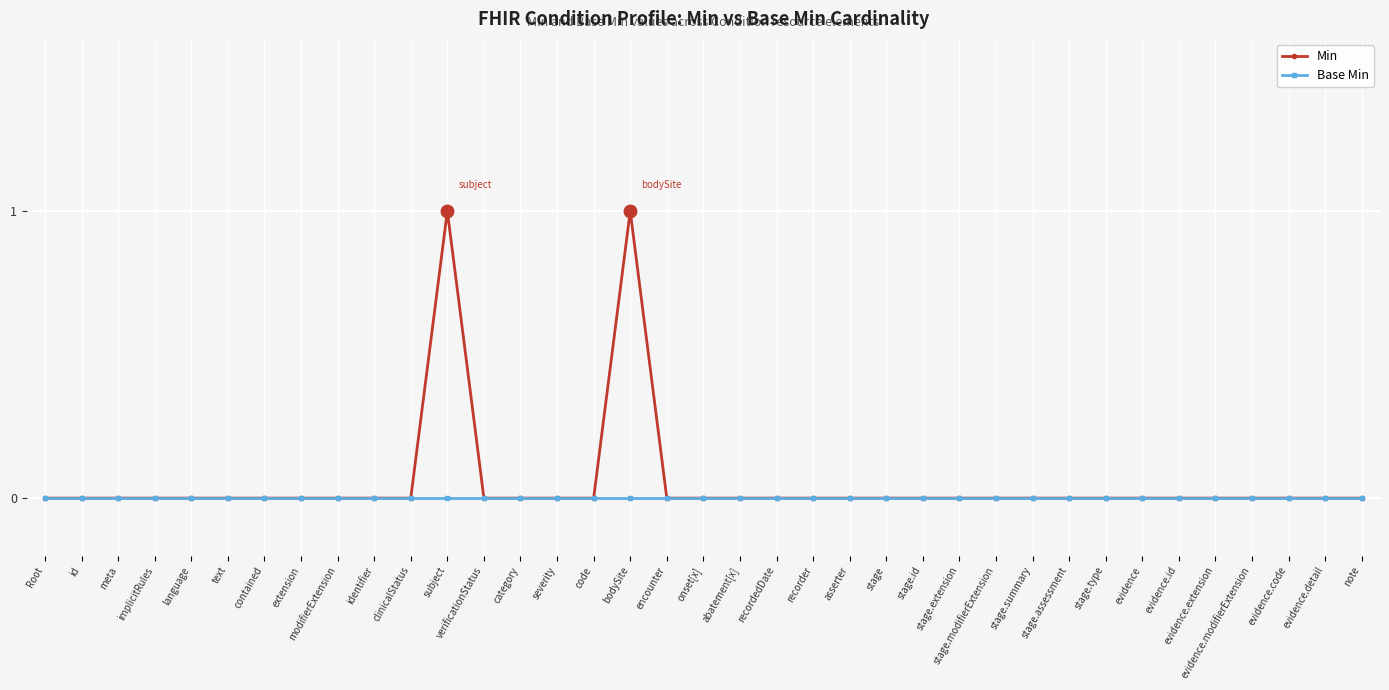

What is the sum of all Min values?

2